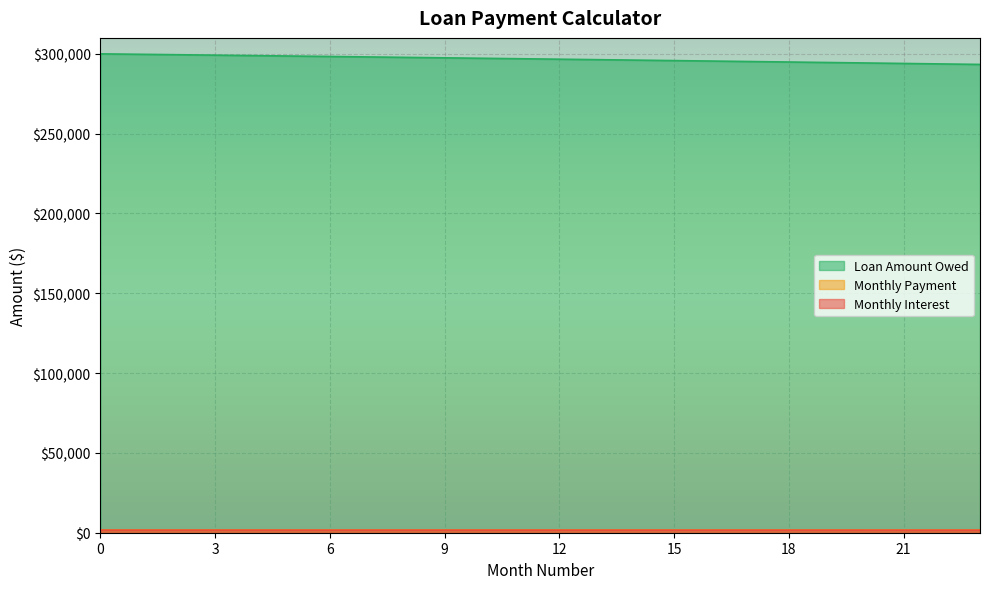

What is the sum of all Monthly Interest values?

38578.1